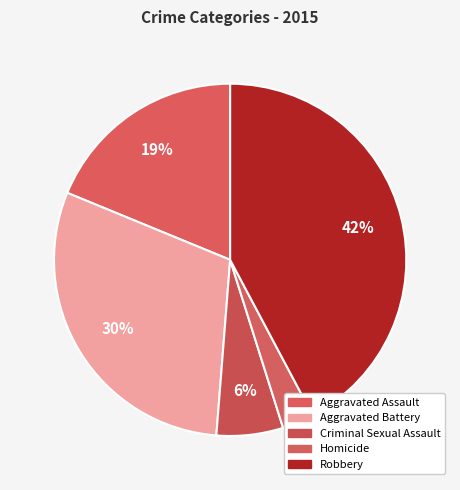

How many segments does this pie chart have?

5